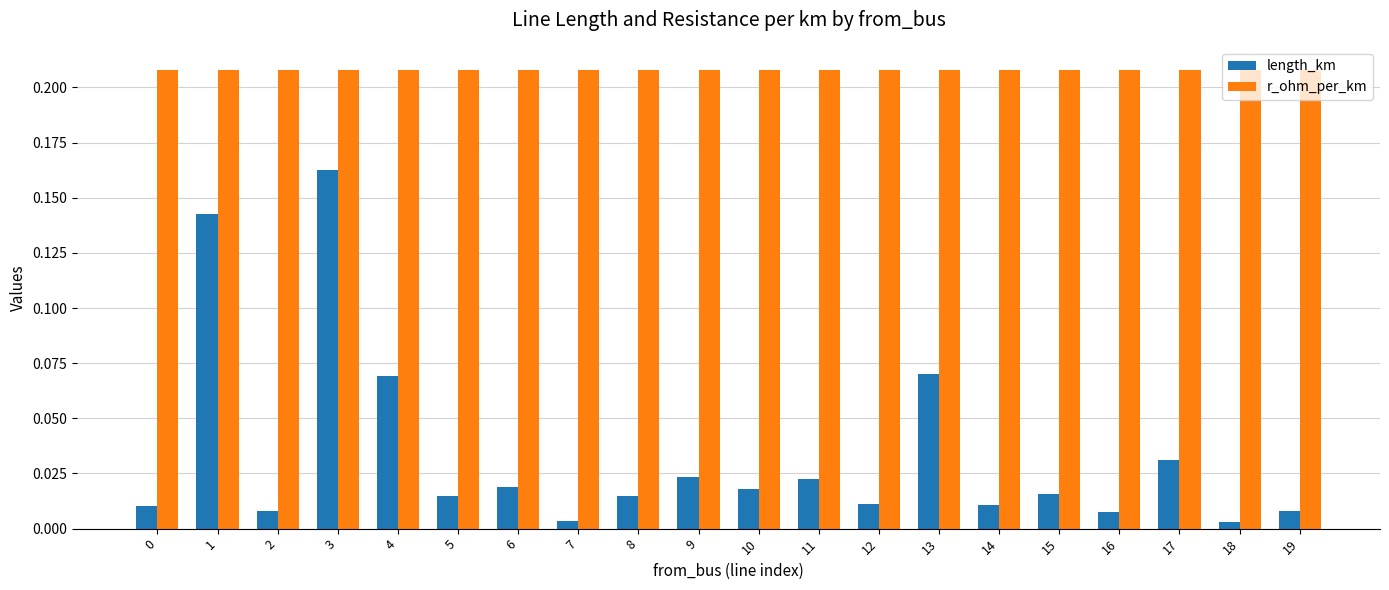

List the series in order of their overall mean, lowest first.

length_km, r_ohm_per_km